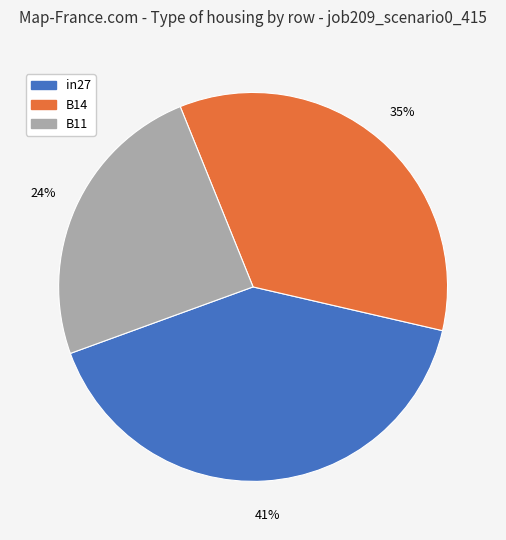

How many slices are in this pie chart?

3